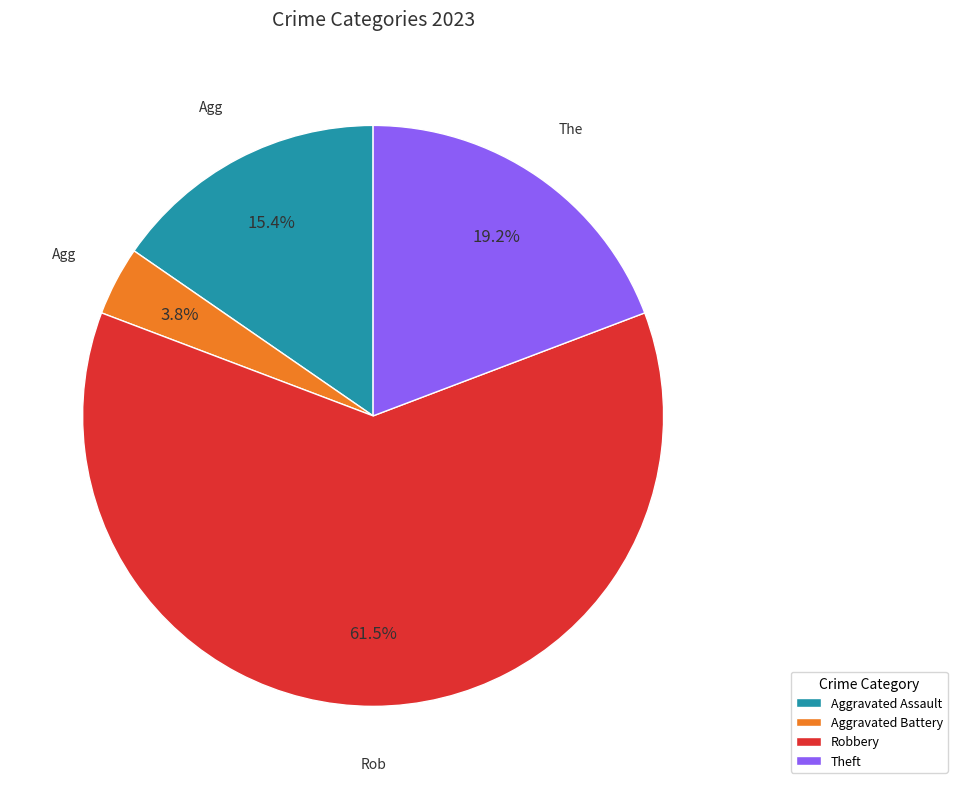

What is the majority slice?

Robbery